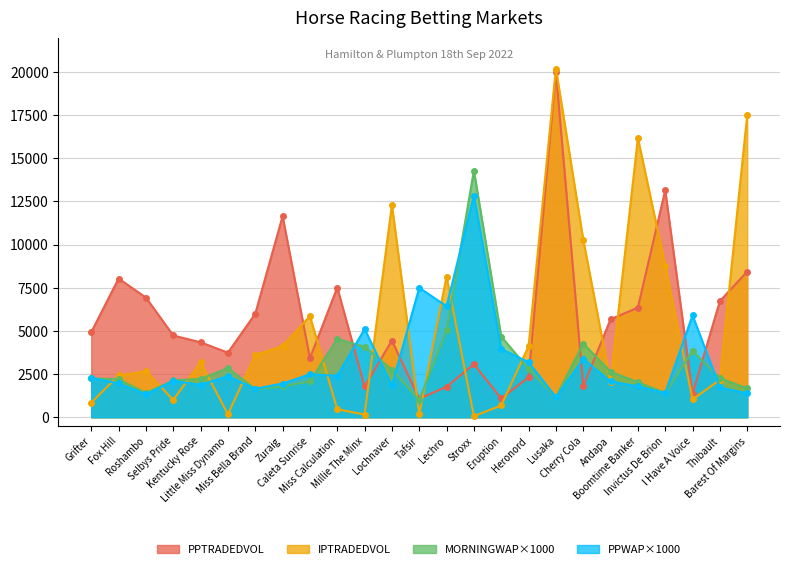

What is the sum of all MORNINGWAP values?

76940.0